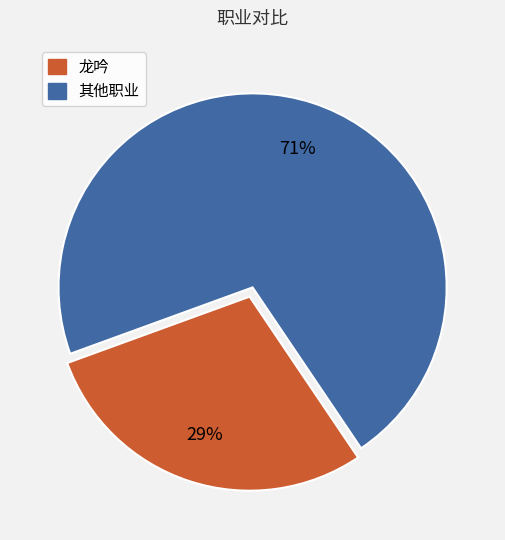

How many slices are in this pie chart?

2